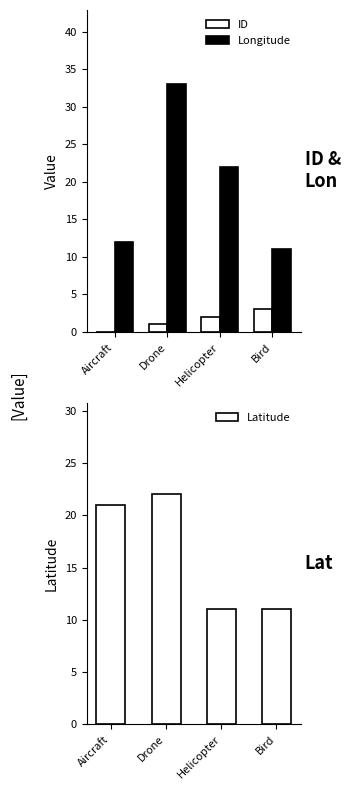

How many bars are there in each group?

3